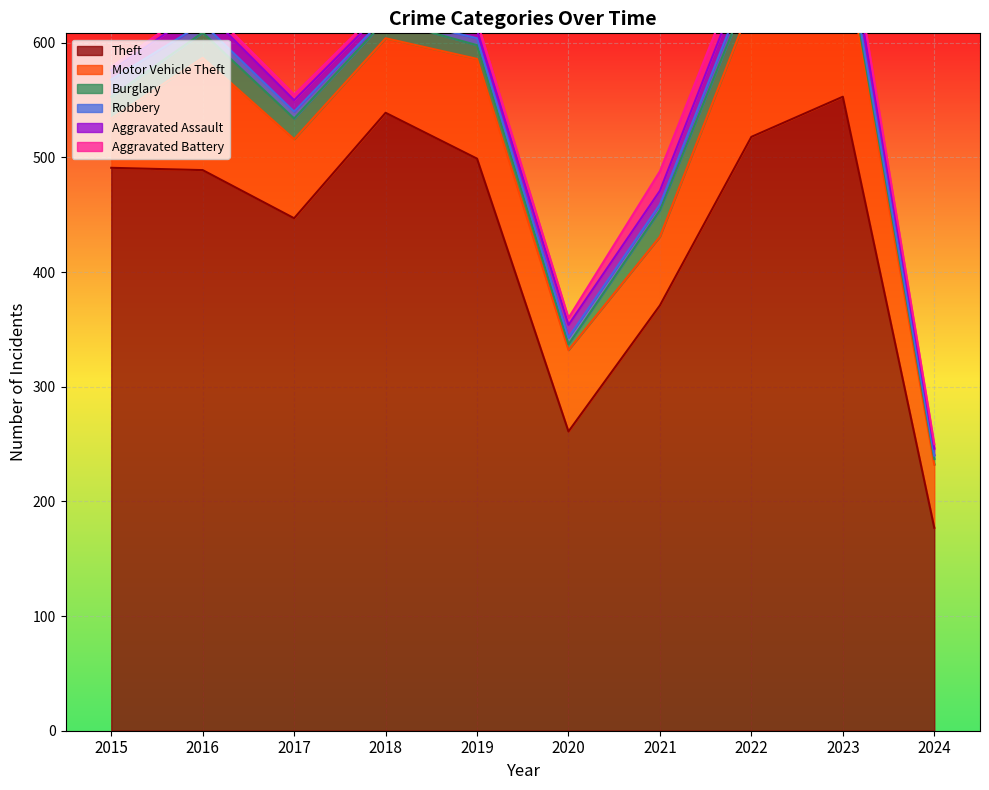

Count the number of data series in this chart.

6